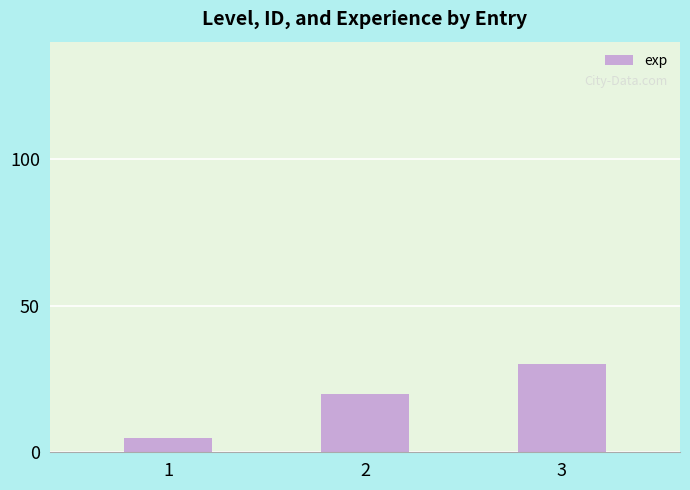

Reading left to right, list all the values displayed in this chart.

1=5	2=20	3=30